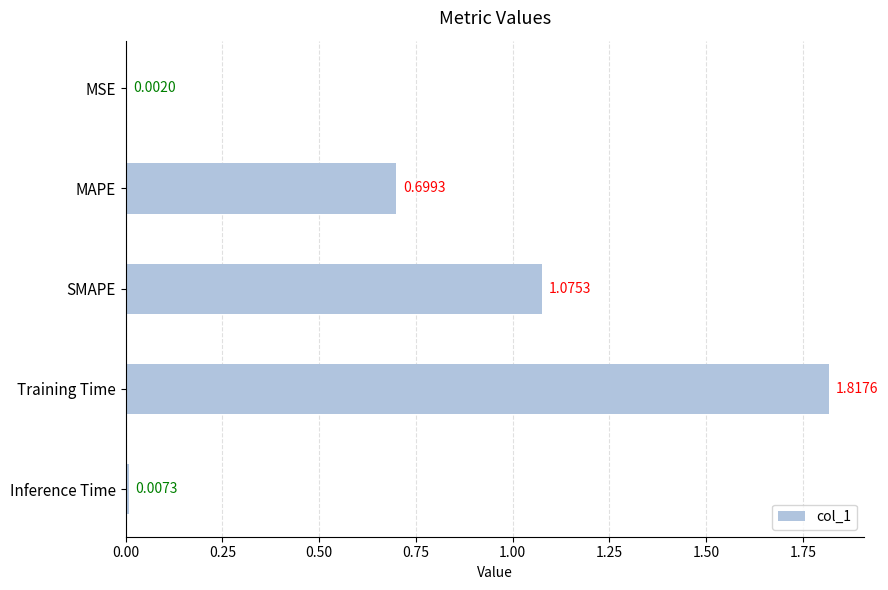

Which label corresponds to the largest value in the chart?

Training Time